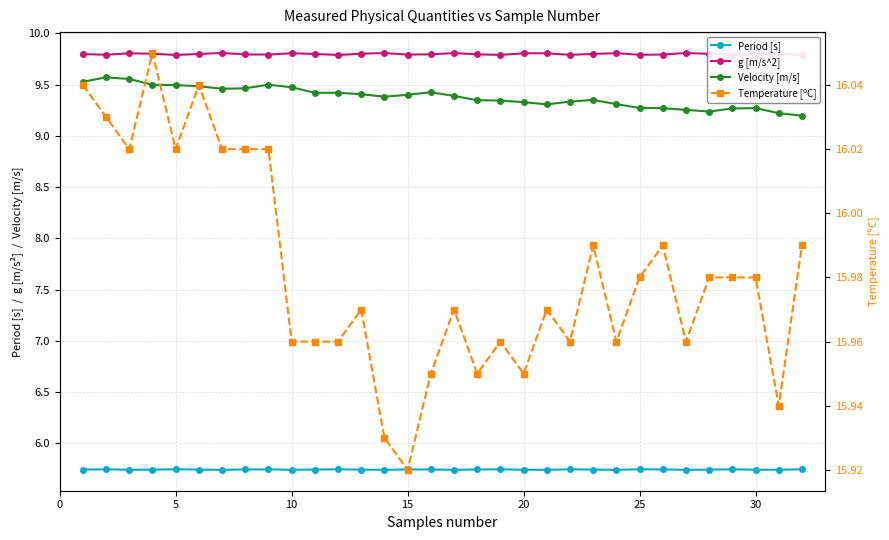

How many Period [s] values are between 5 and 6?

32